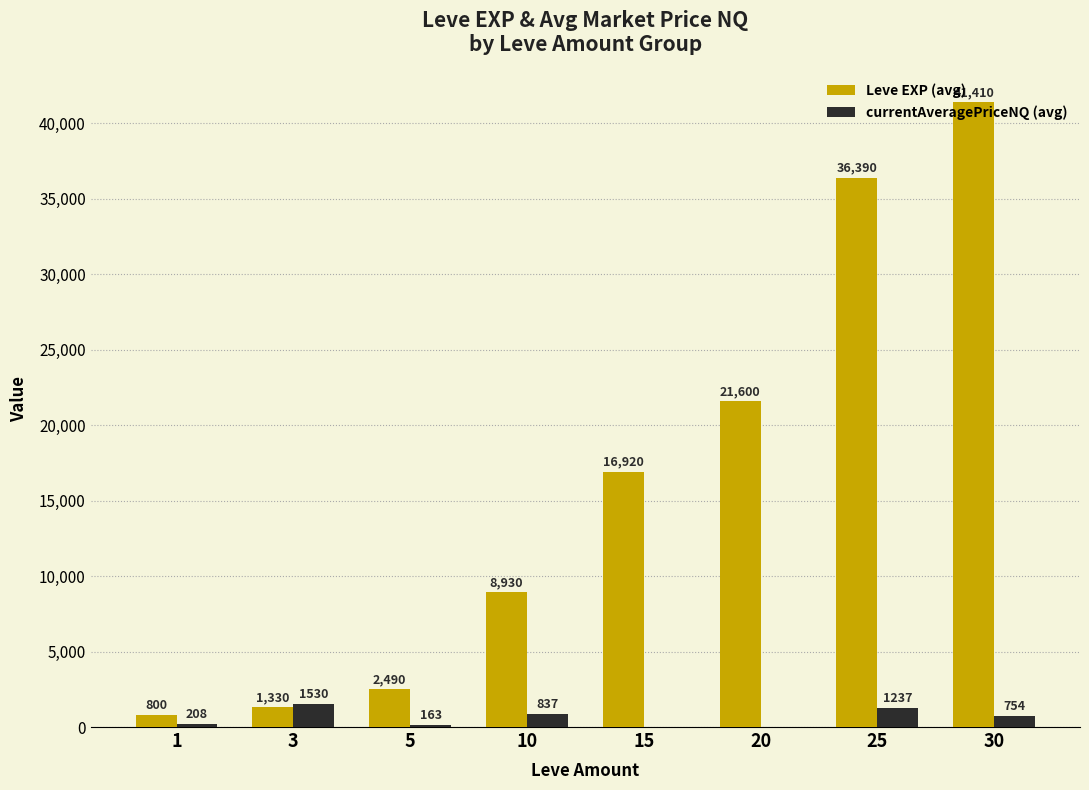

Does the chart contain stacked bars?

No